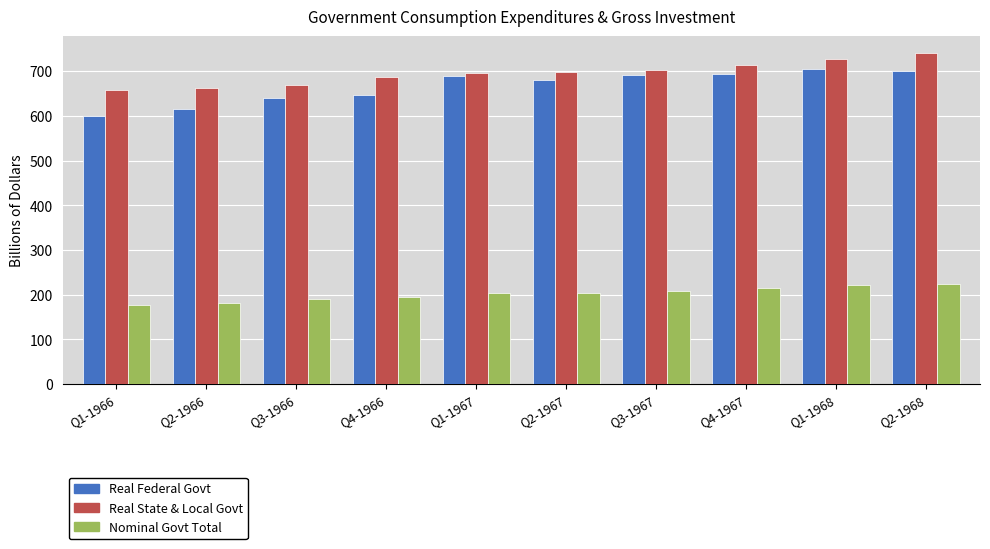

What is the label of the 5th bar from the left?

Q1-1967